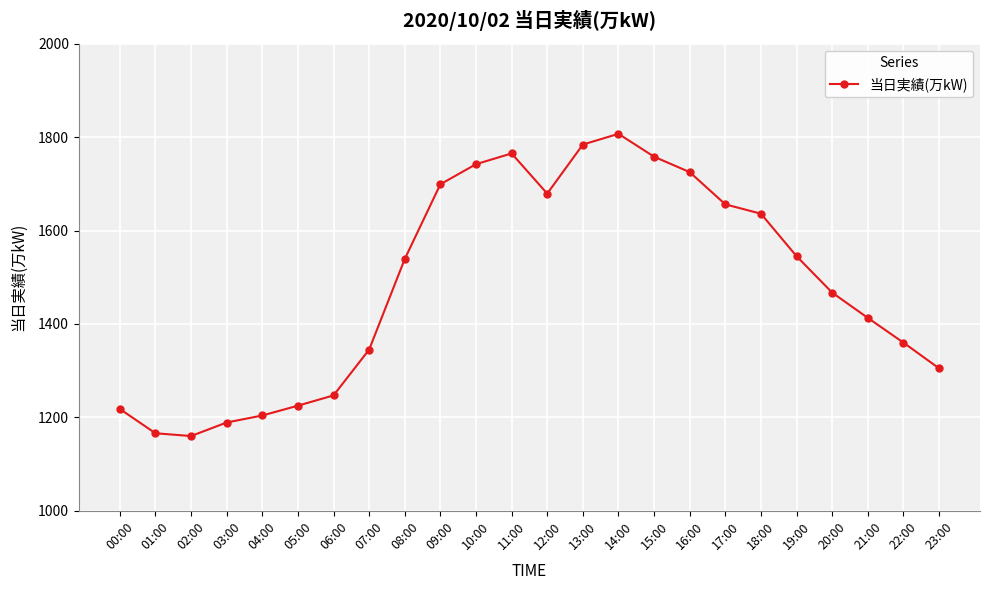

Where is the data nearest to the value 1483?

20:00